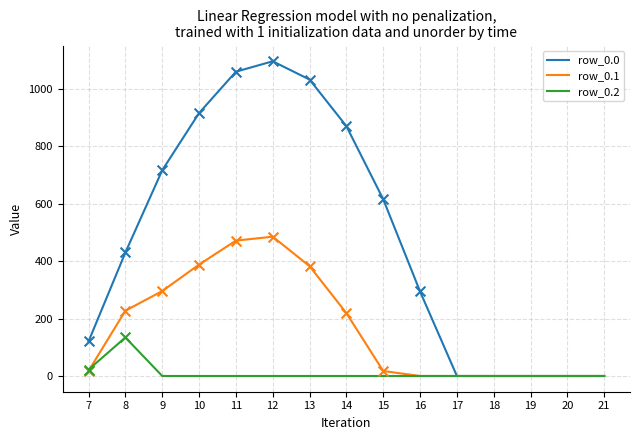

What are all the series names shown in the legend?

row_0.0, row_0.1, row_0.2